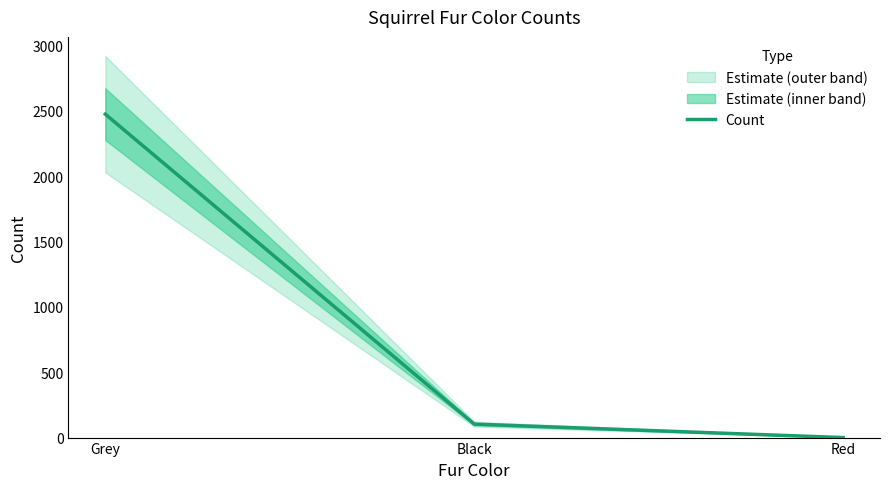

The chart shows a value of 175 at Black. True or false?

False